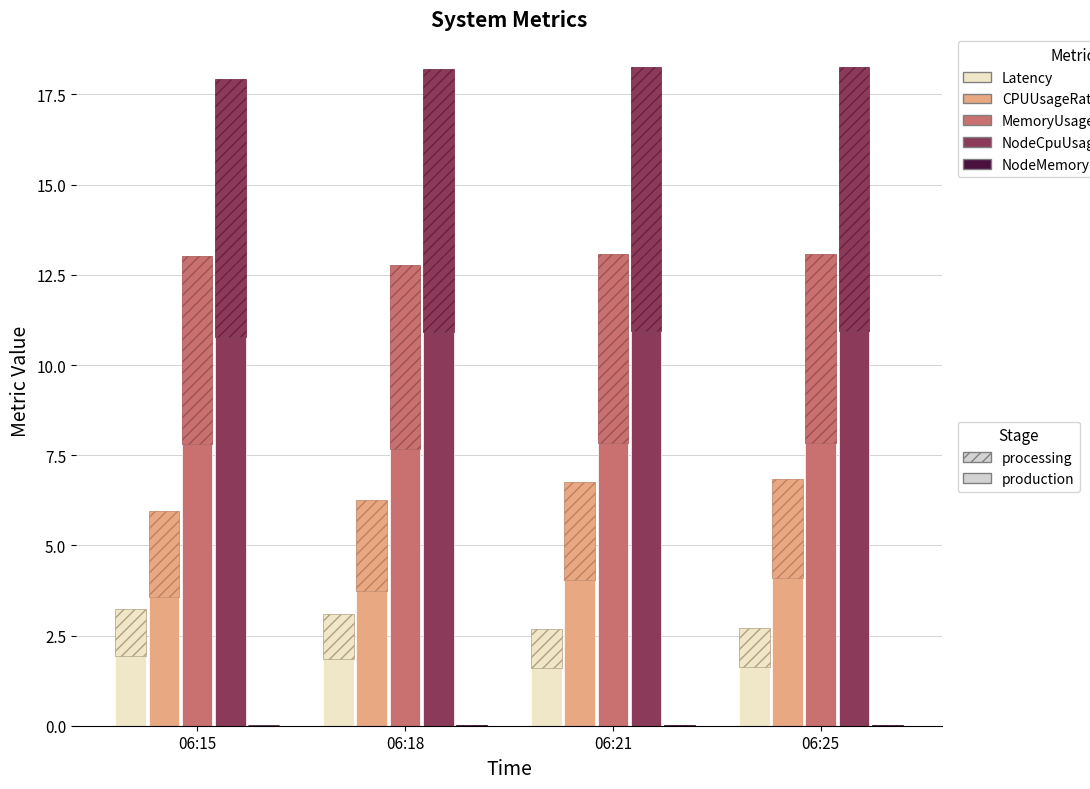

What is the total value across all series at 06:25?

24.5